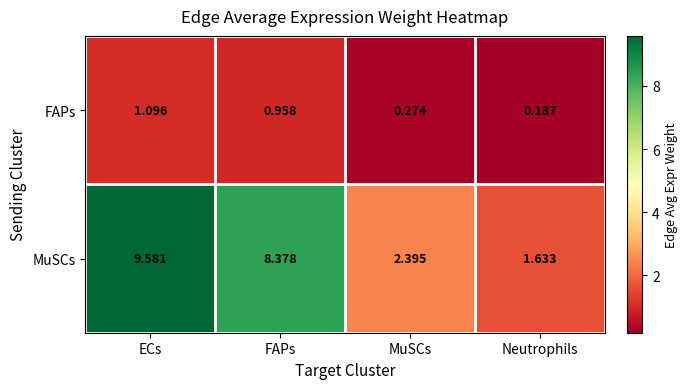

At how many categories does at least one series exceed 1?

4